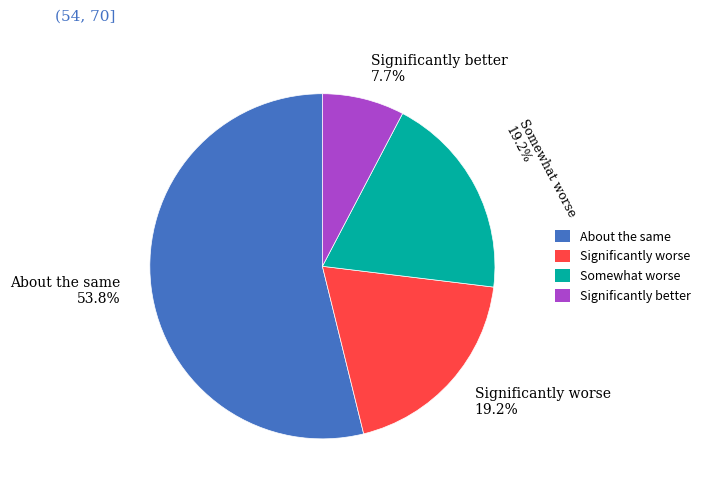

What is the smallest slice in the pie chart?

Significantly better 7.7%